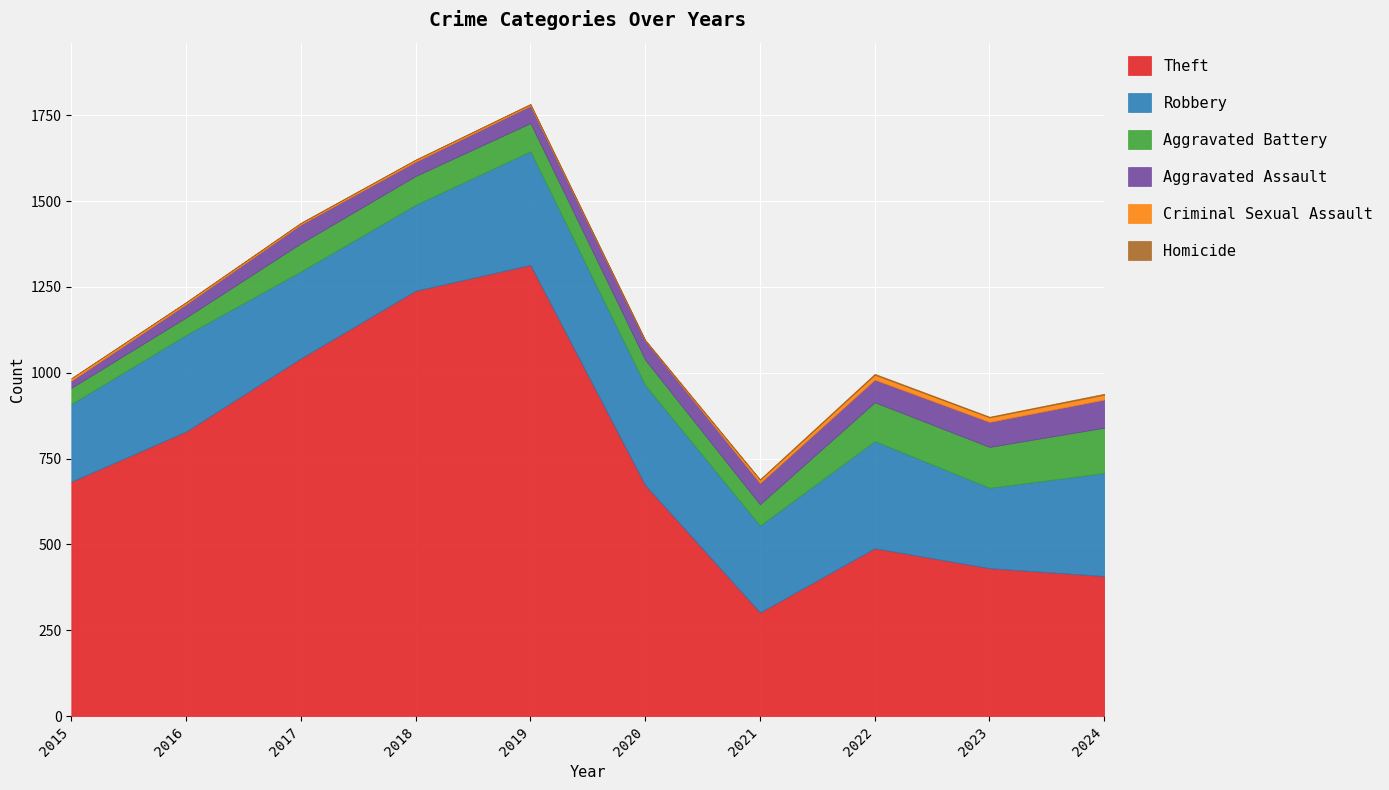

What is the difference between the maximum and minimum values in the Theft series?

1012